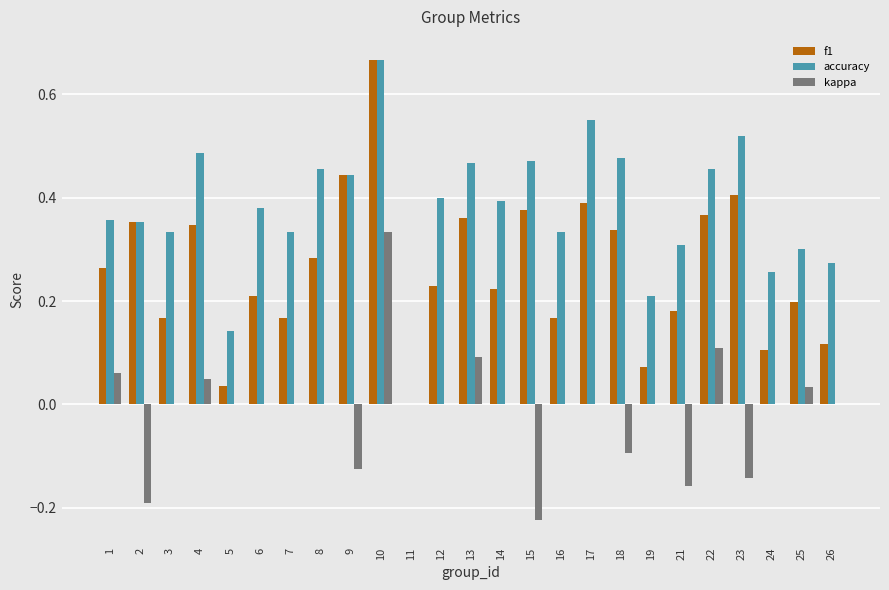

Does the chart contain stacked bars?

No